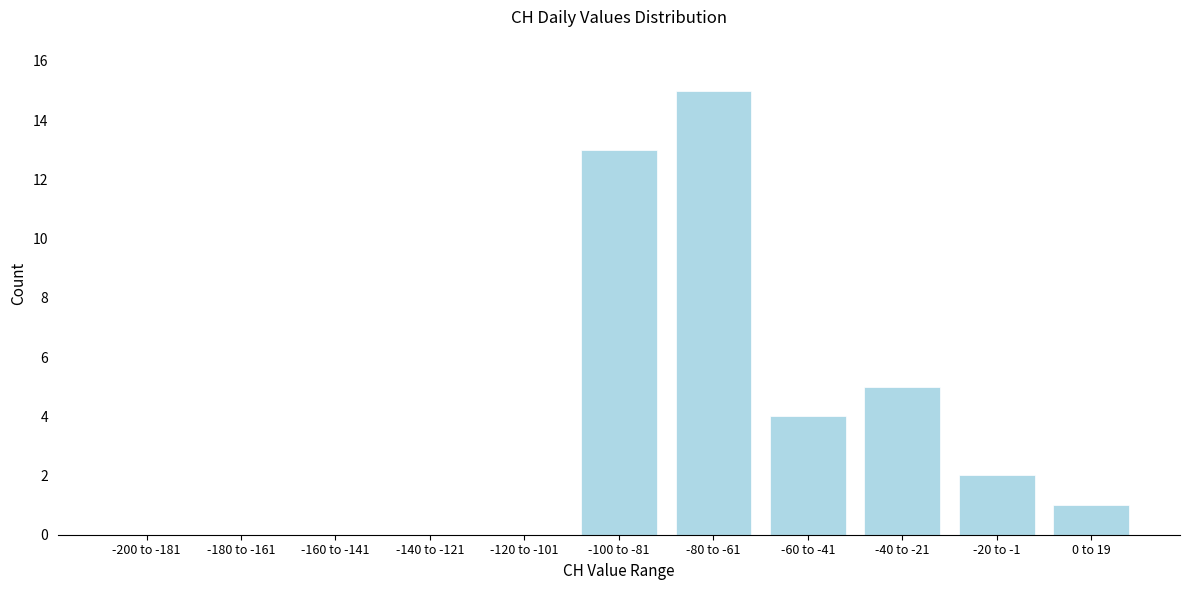

Reading right to left, transcribe all the data shown in this chart.

0 to 19=1	-20 to -1=2	-40 to -21=5	-60 to -41=4	-80 to -61=15	-100 to -81=13	-120 to -101=0	-140 to -121=0	-160 to -141=0	-180 to -161=0	-200 to -181=0